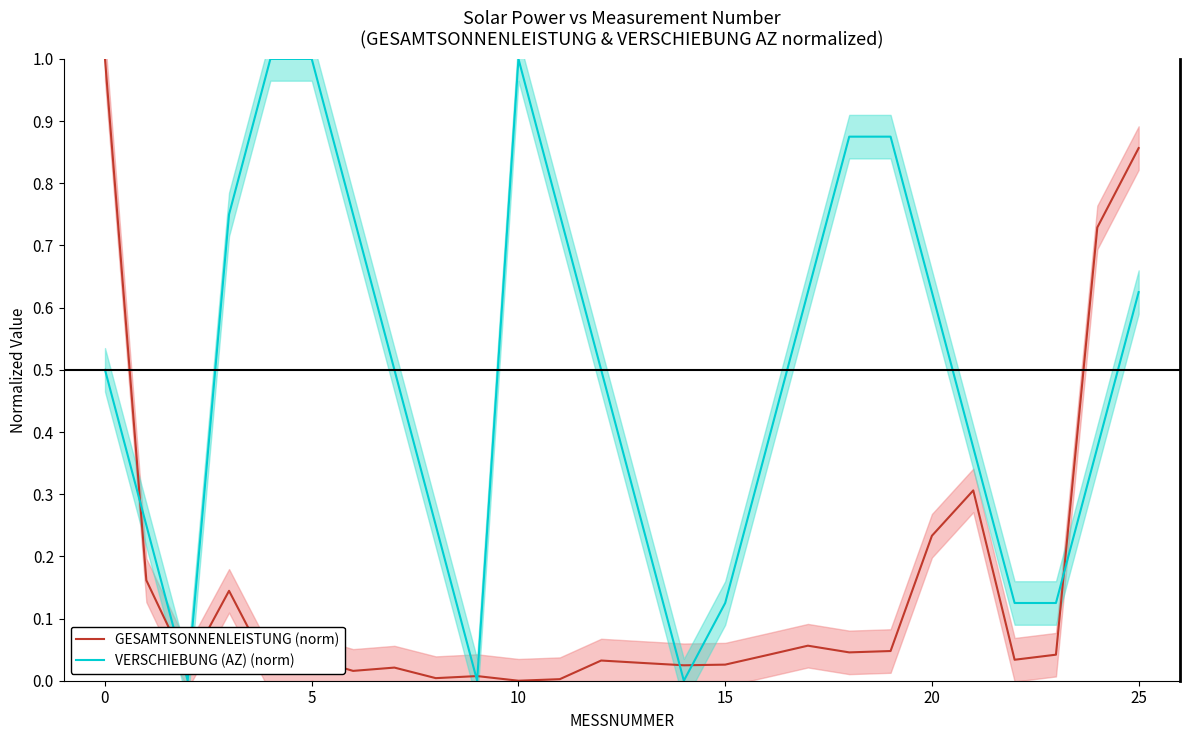

Which has a higher value, 20 or 24?

24